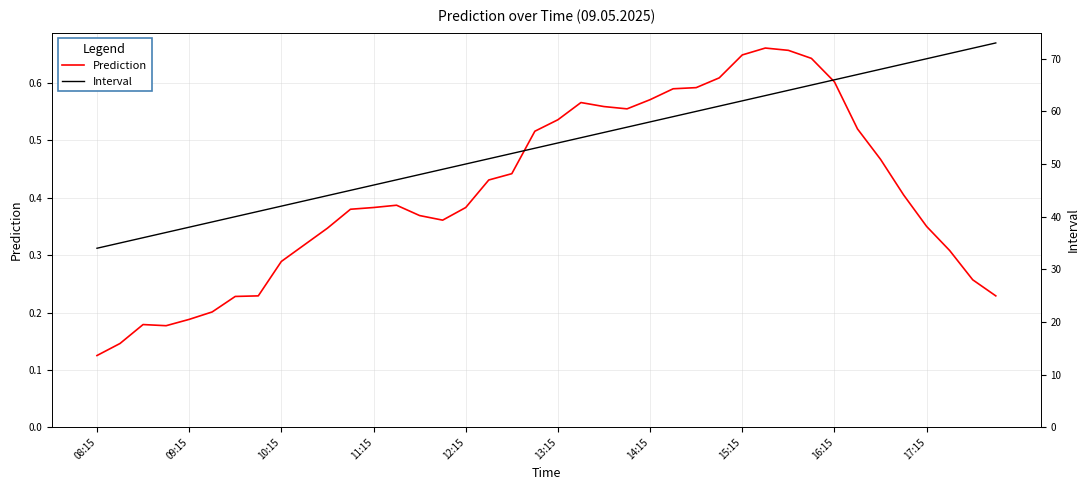

Rank the series at 30 from highest to lowest value.

Interval, Prediction